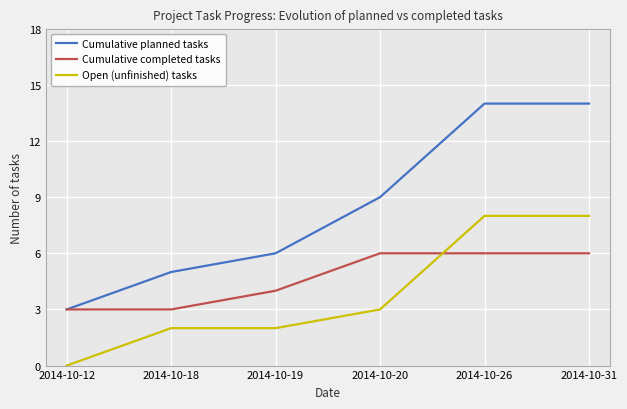

What is the sum of all Cumulative completed tasks values?

28